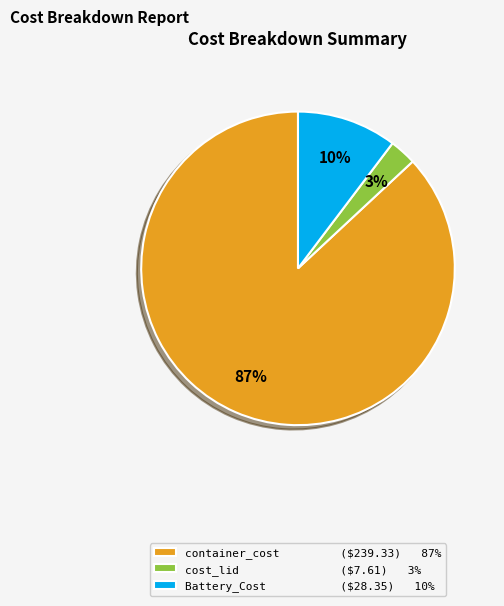

To the nearest percent, what is the difference between the largest and smallest slice percentages?

84%